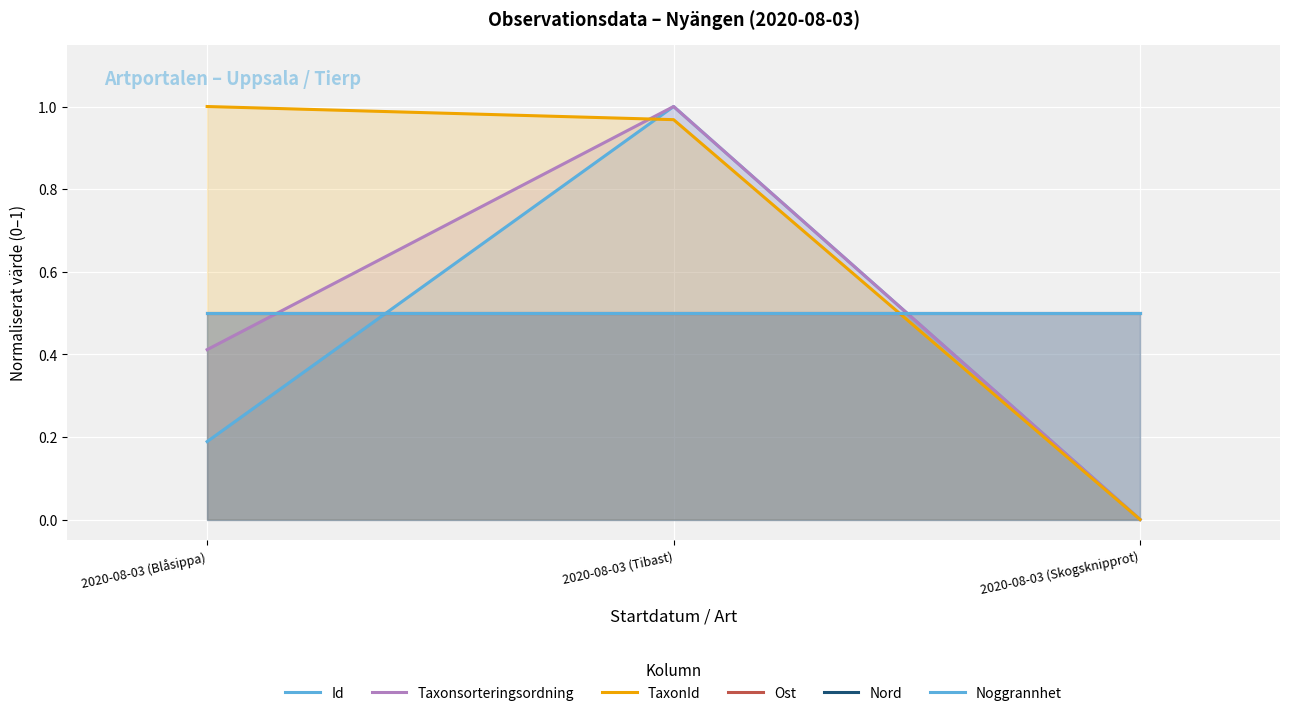

Reading left to right, extract all data points from this chart.

Id: 2020-08-03 (Blåsippa)=0.2	2020-08-03 (Tibast)=1.0	2020-08-03 (Skogsknipprot)=0.0
Taxonsorteringsordning: 2020-08-03 (Blåsippa)=0.4	2020-08-03 (Tibast)=1.0	2020-08-03 (Skogsknipprot)=0.0
TaxonId: 2020-08-03 (Blåsippa)=1.0	2020-08-03 (Tibast)=1.0	2020-08-03 (Skogsknipprot)=0.0
Ost: 2020-08-03 (Blåsippa)=0.5	2020-08-03 (Tibast)=0.5	2020-08-03 (Skogsknipprot)=0.5
Nord: 2020-08-03 (Blåsippa)=0.5	2020-08-03 (Tibast)=0.5	2020-08-03 (Skogsknipprot)=0.5
Noggrannhet: 2020-08-03 (Blåsippa)=0.5	2020-08-03 (Tibast)=0.5	2020-08-03 (Skogsknipprot)=0.5